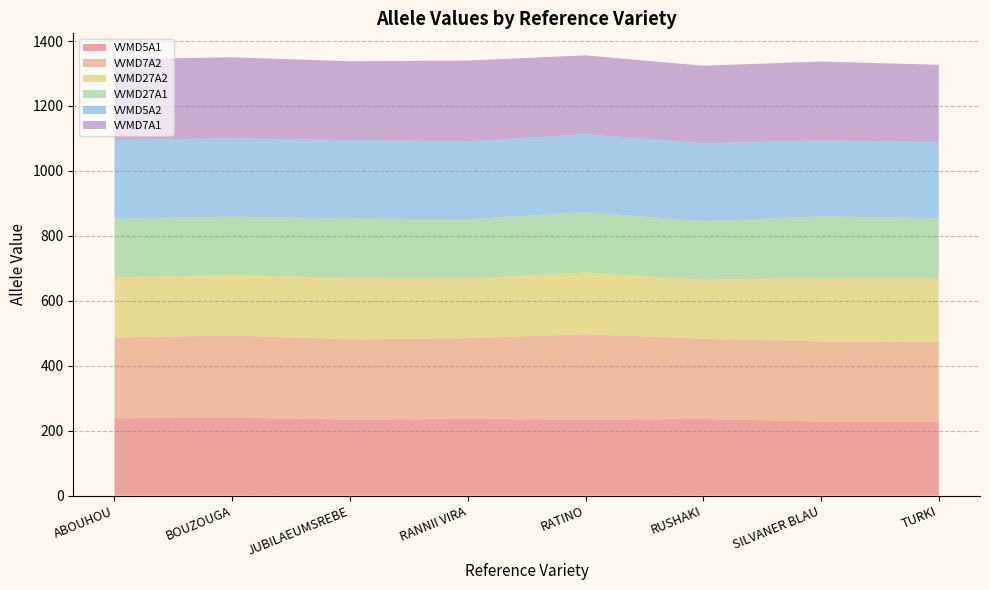

Reading left to right, transcribe all the data shown in this chart.

VVMD5A1: ABOUHOU=238	BOUZOUGA=240	JUBILAEUMSREBE=234	RANNII VIRA=236	RATINO=234	RUSHAKI=236	SILVANER BLAU=228	TURKI=228
VVMD7A2: ABOUHOU=249	BOUZOUGA=253	JUBILAEUMSREBE=247	RANNII VIRA=249	RATINO=263	RUSHAKI=247	SILVANER BLAU=247	TURKI=245
VVMD27A2: ABOUHOU=186	BOUZOUGA=186	JUBILAEUMSREBE=190	RANNII VIRA=184	RATINO=190	RUSHAKI=182	SILVANER BLAU=195	TURKI=195
VVMD27A1: ABOUHOU=180	BOUZOUGA=180	JUBILAEUMSREBE=182	RANNII VIRA=182	RATINO=186	RUSHAKI=180	SILVANER BLAU=190	TURKI=186
VVMD5A2: ABOUHOU=242	BOUZOUGA=242	JUBILAEUMSREBE=242	RANNII VIRA=240	RATINO=240	RUSHAKI=240	SILVANER BLAU=234	TURKI=234
VVMD7A1: ABOUHOU=249	BOUZOUGA=249	JUBILAEUMSREBE=243	RANNII VIRA=249	RATINO=243	RUSHAKI=239	SILVANER BLAU=243	TURKI=239